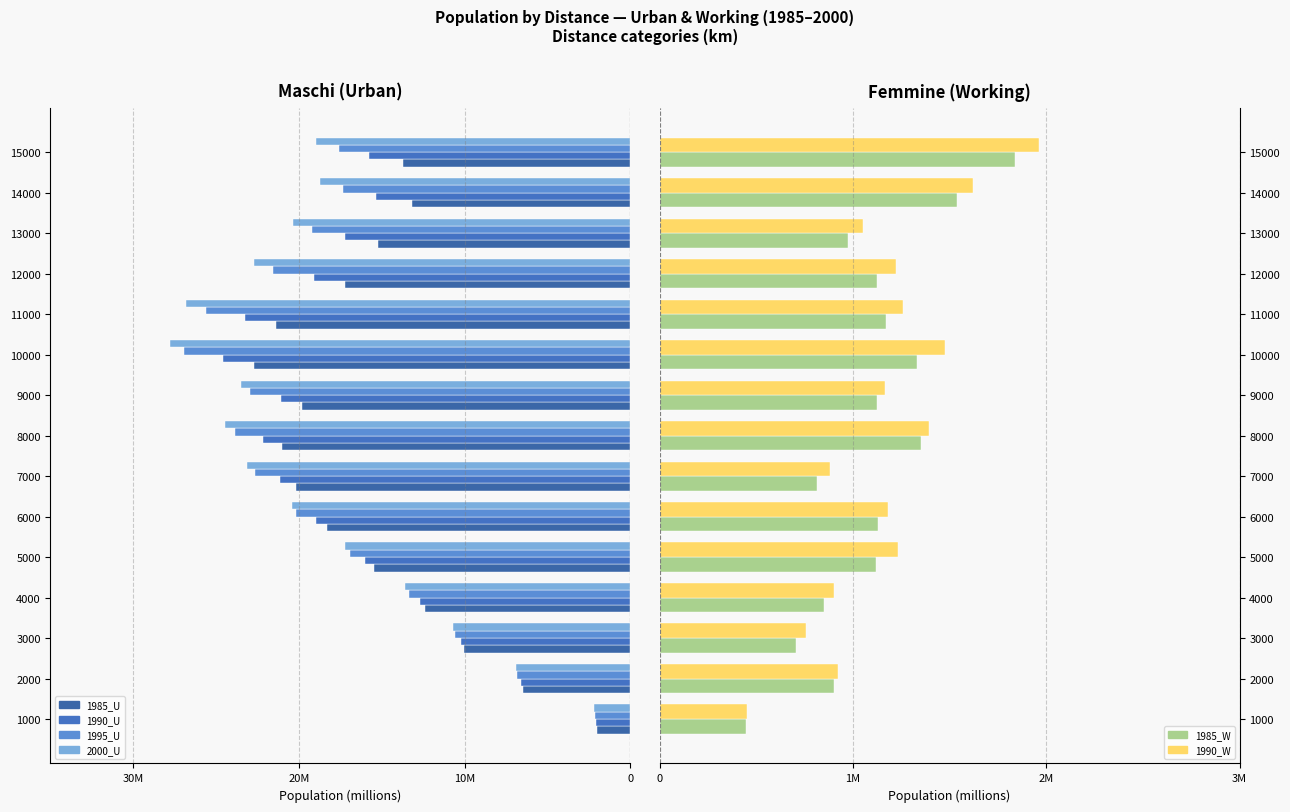

What are all the series names shown in the legend?

1985_U, 1990_U, 1995_U, 2000_U, 1985_W, 1990_W